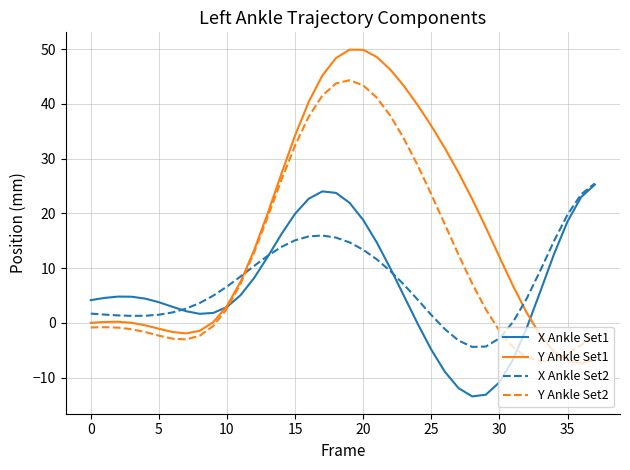

Which series has the largest total across all categories?

Y Ankle Set1